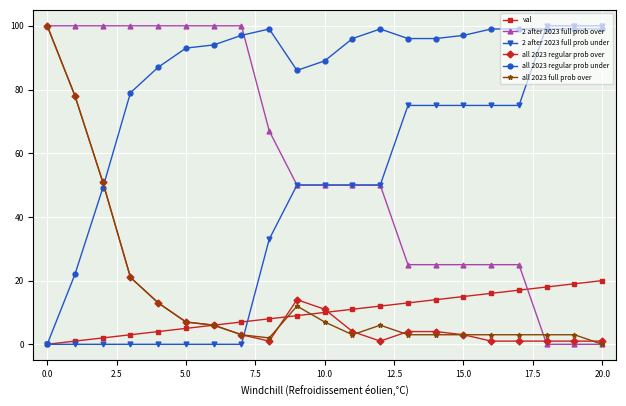

What is the maximum value shown in the chart?

100